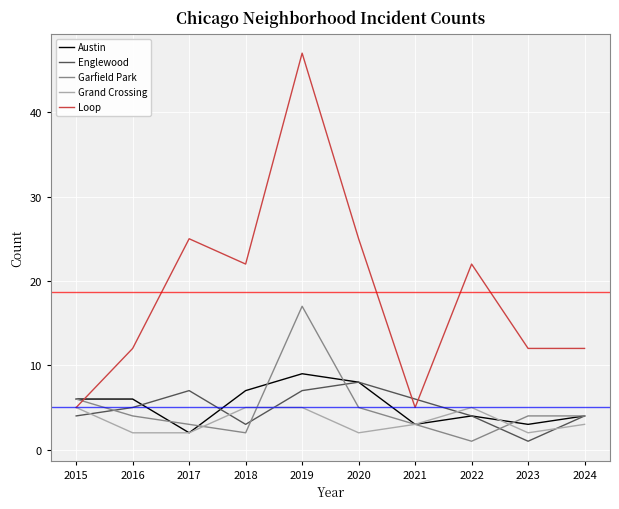

How many lines are shown in the chart?

5